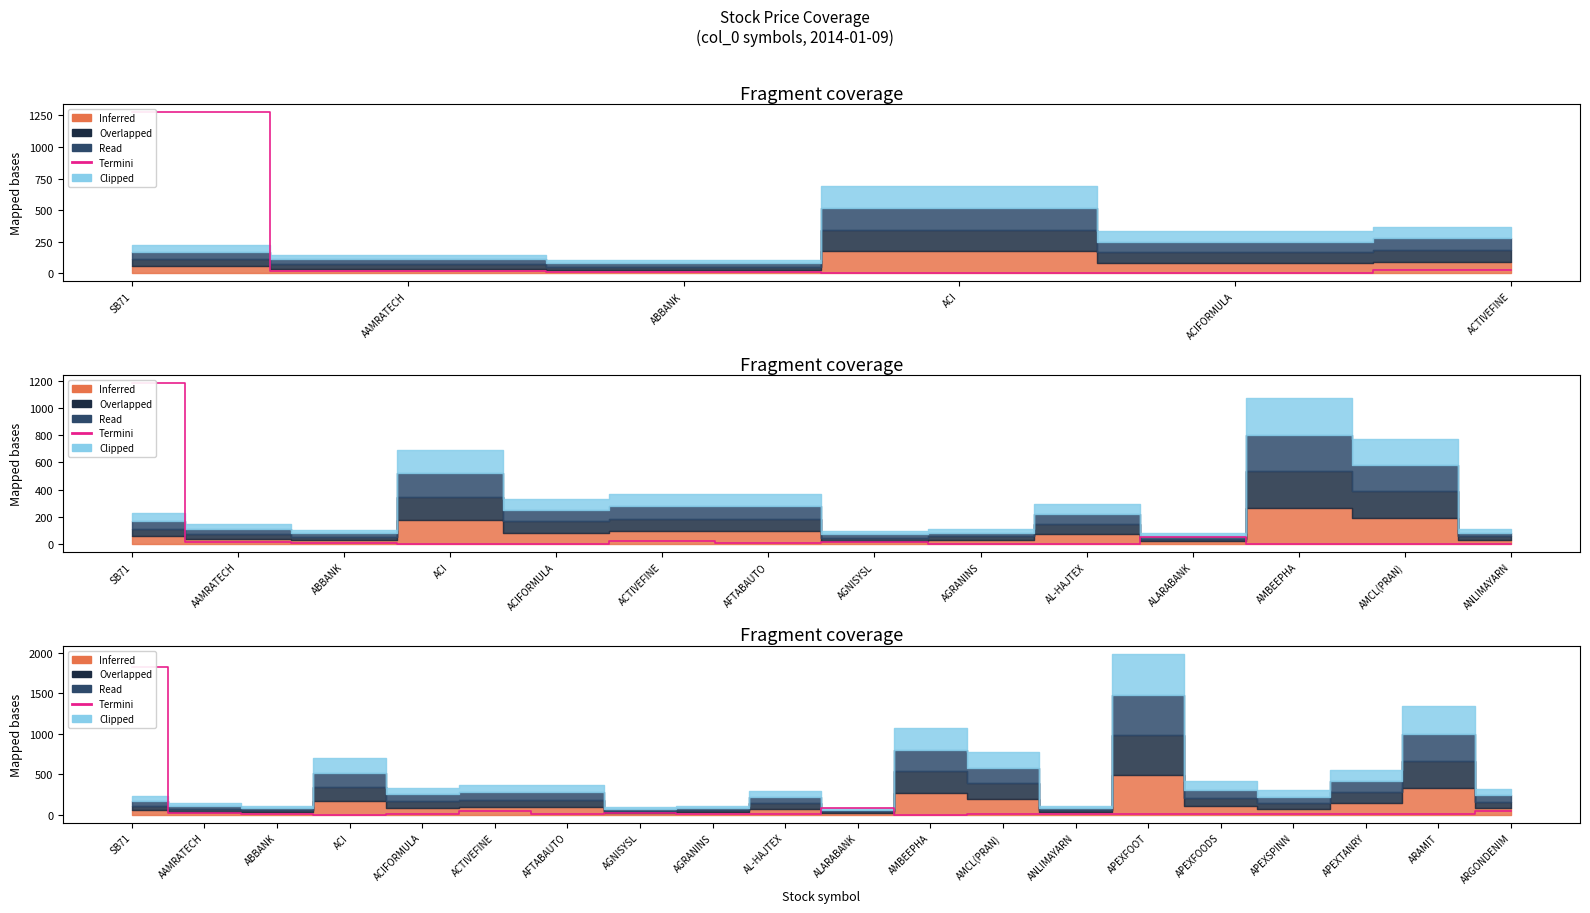

How many data points are above 5?

10